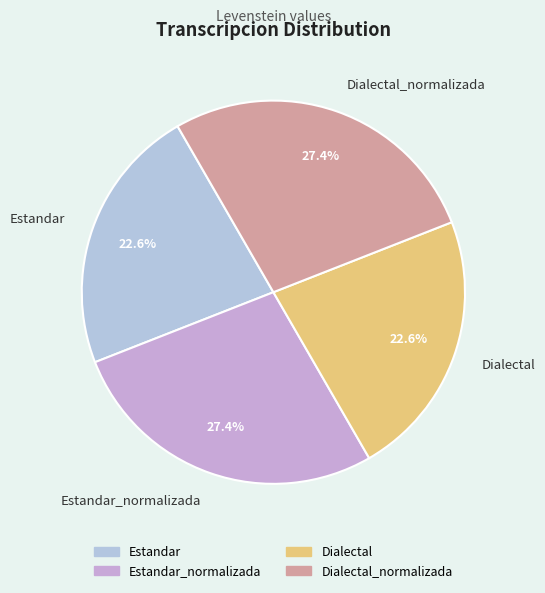

What is the total percentage of Dialectal_normalizada and Dialectal?

50.0%